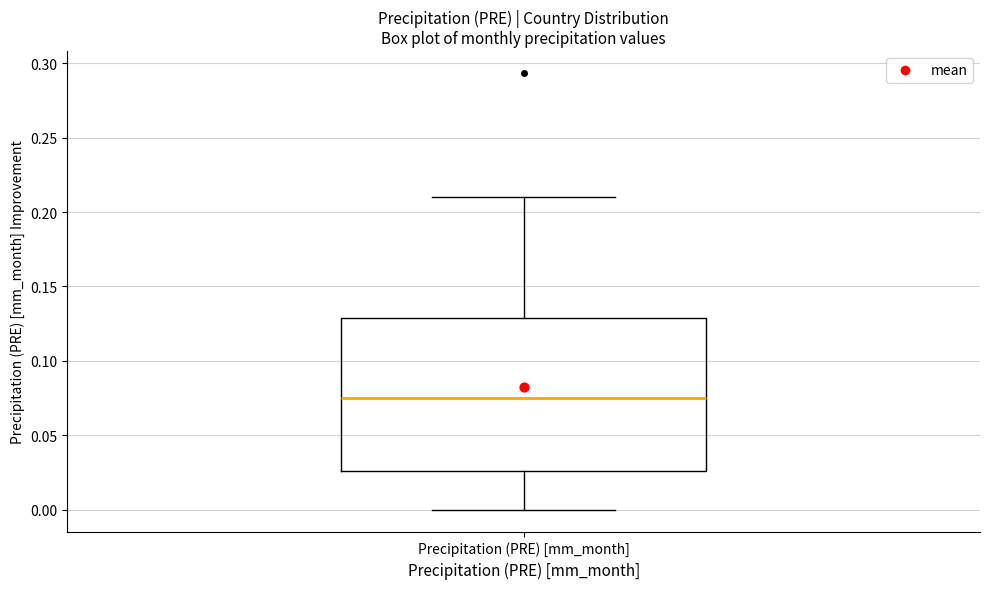

Read this box plot against the y-axis: the position of the median line, the range covered by the box, and the ends of both whiskers. The values are not printed on the chart, so give them approximately, as read against the axis.

median 0.075, box 0.025 to 0.130, whiskers 0.000 to 0.210